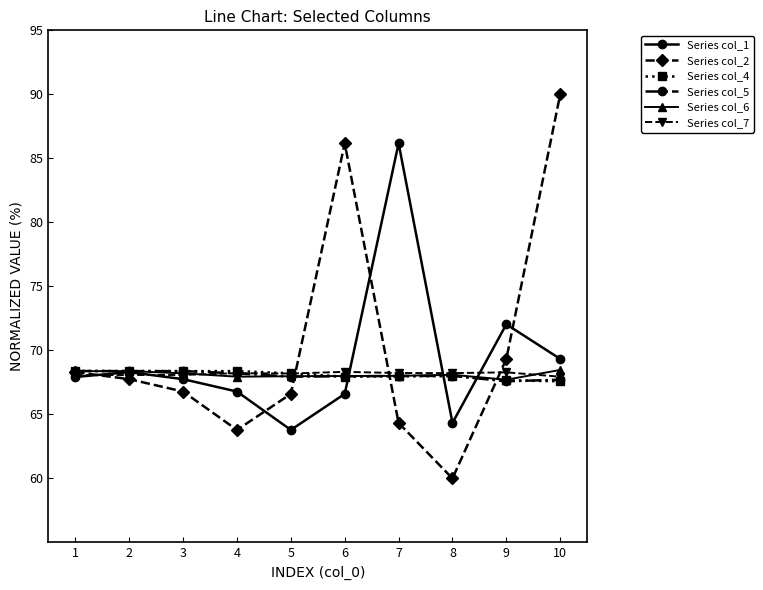

What is the value of the Series col_7 point at the 2nd from the left?

68.1